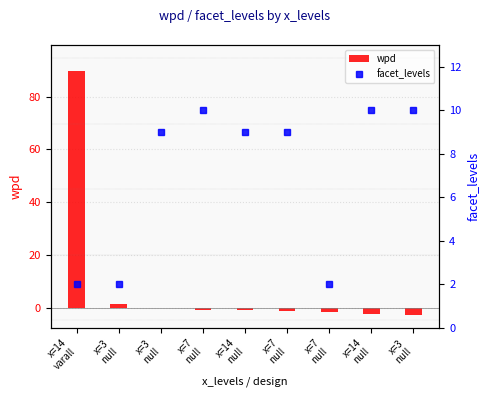

What is the approximate value of facet_levels at x=7
null?

2.0